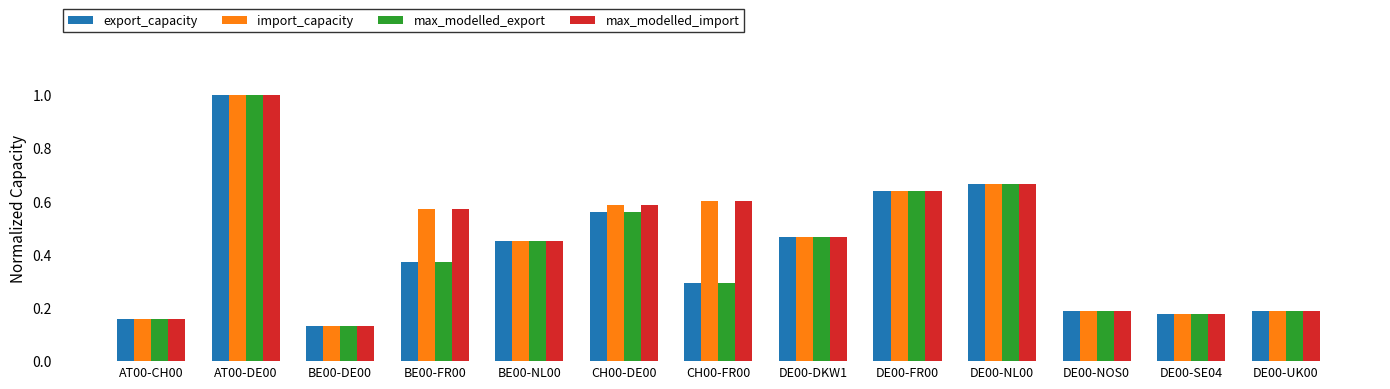

At which category is the sum across all series the highest?

AT00-DE00